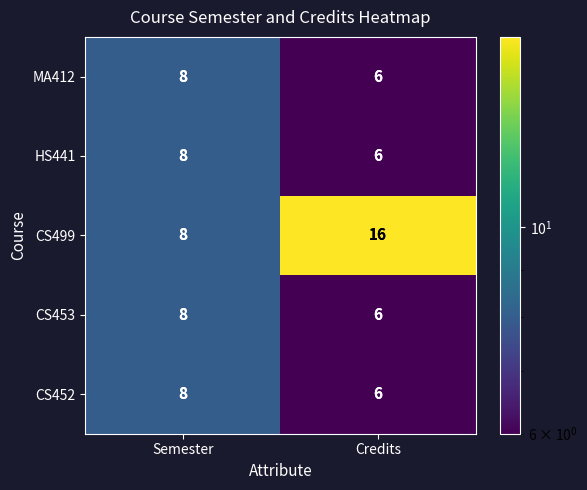

At which category does the chart reach its minimum across all series?

Credits